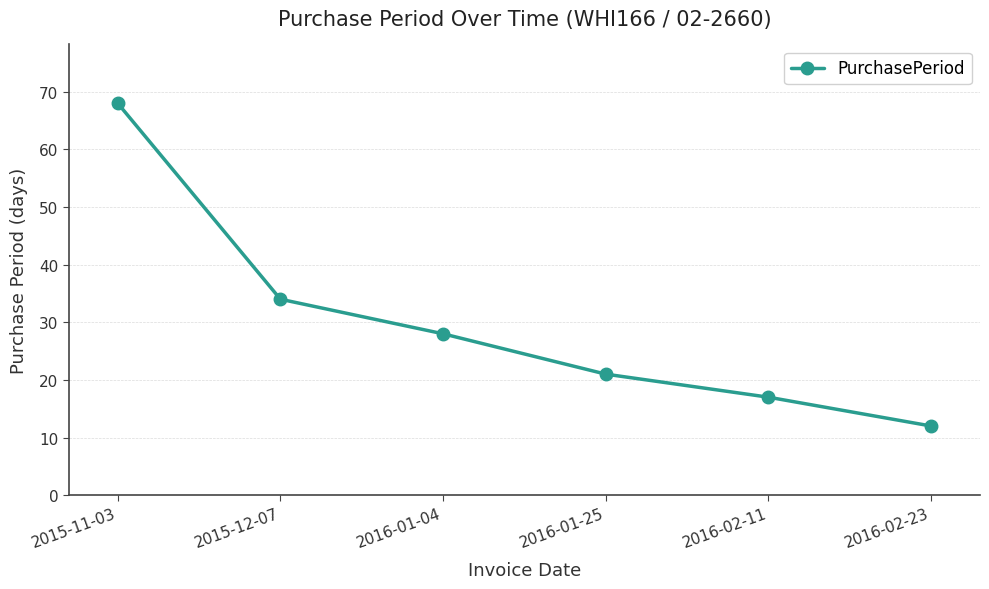

How many data points are less than 28?

3